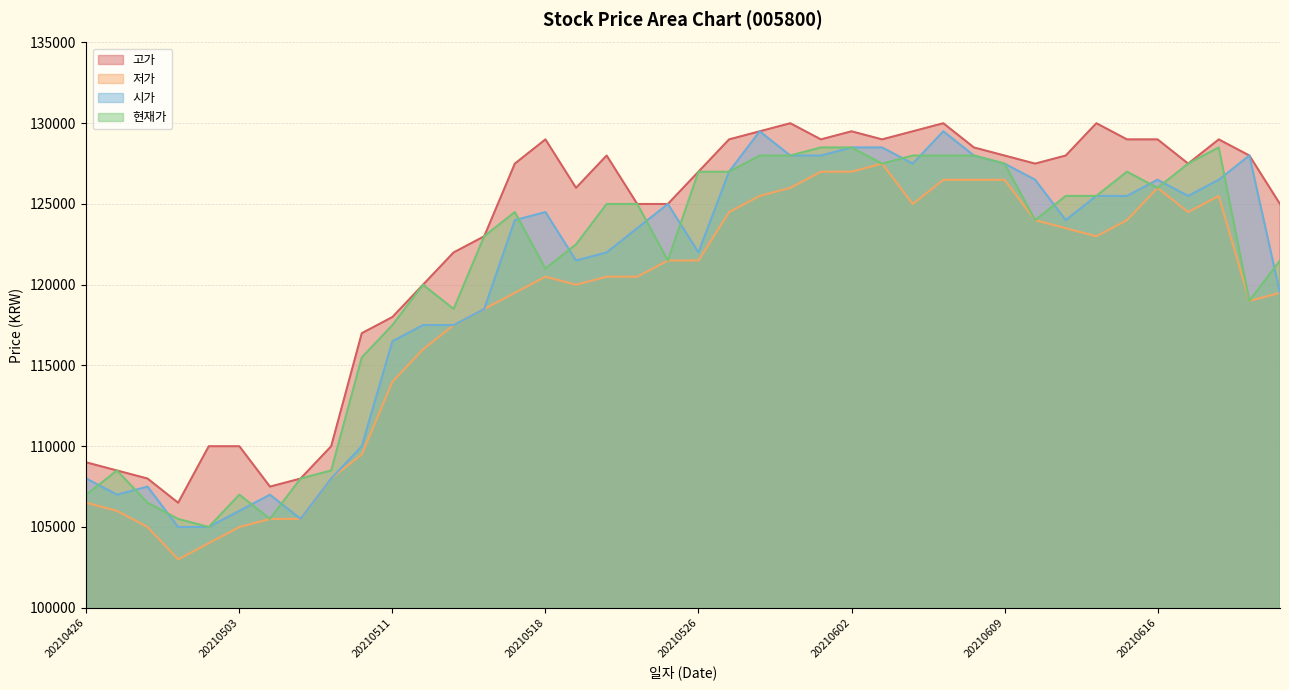

What is the spread (max minus min) of values at 20210503?

5000